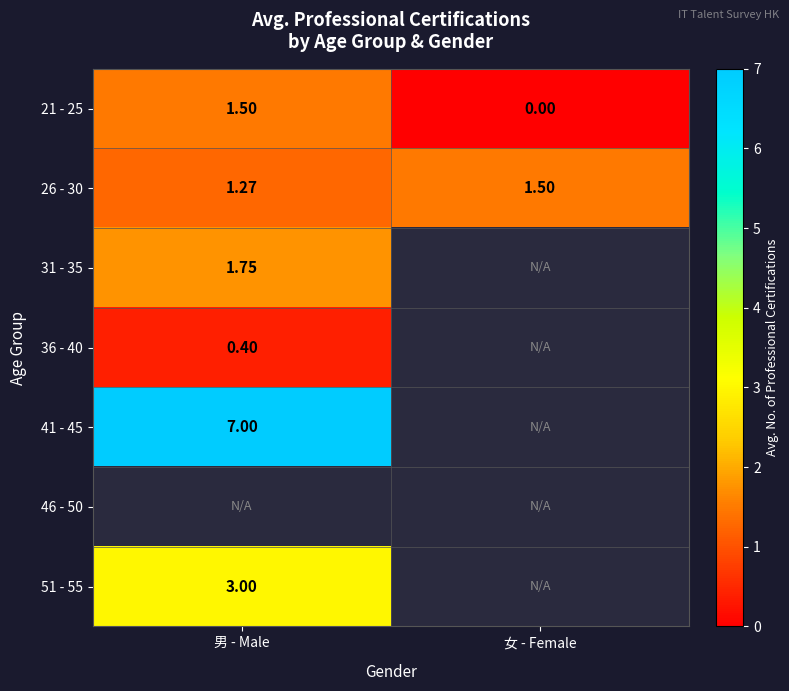

At which label does 21 - 25 reach its minimum?

女 - Female